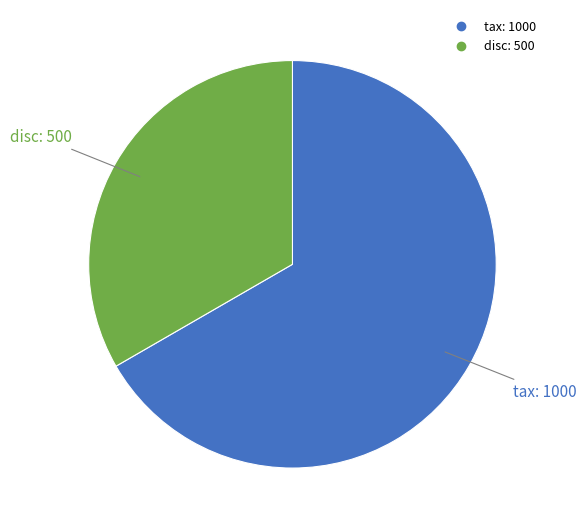

Rank the categories by value from lowest to highest.

disc, tax